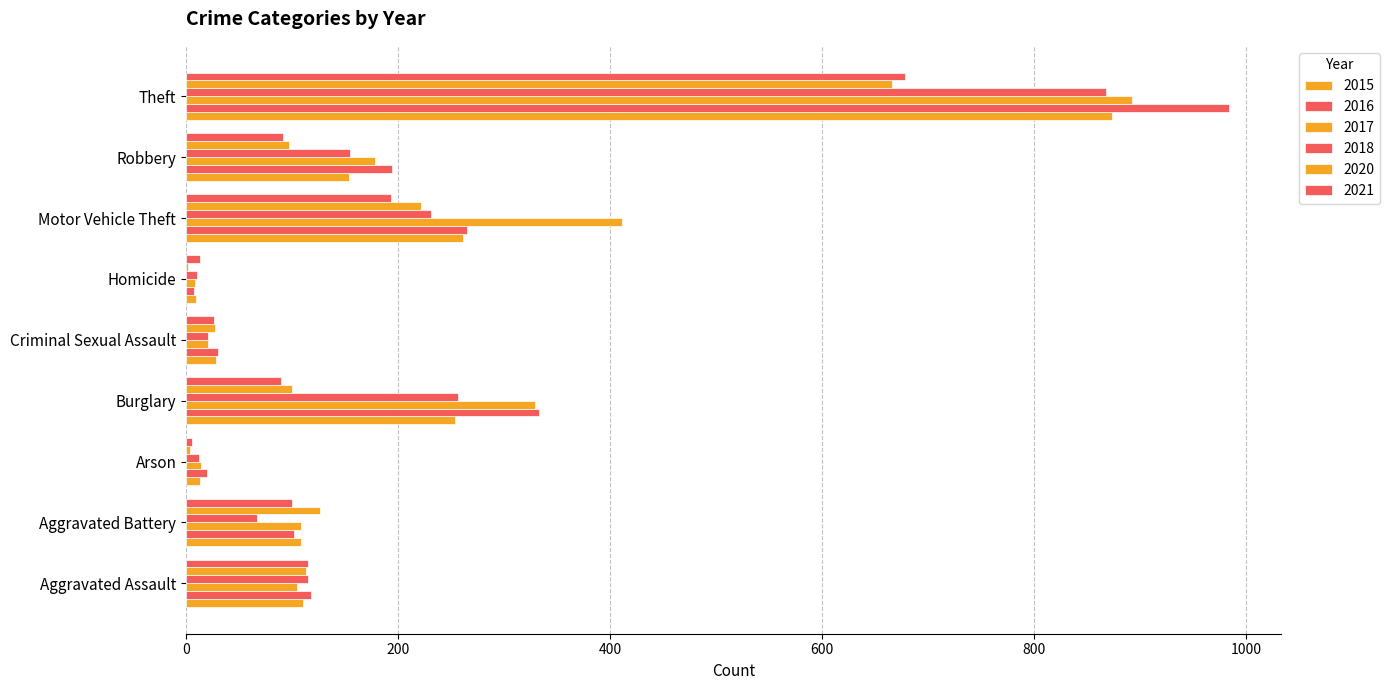

Count the number of data series in this chart.

6